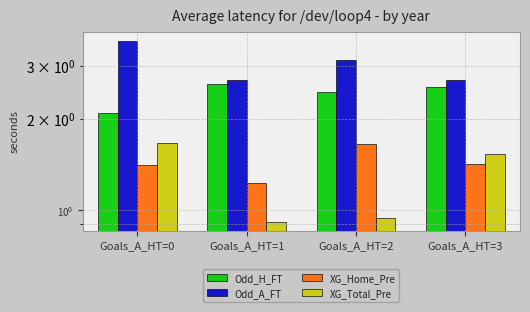

At which label does XG_Total_Pre reach its minimum?

Goals_A_HT=1